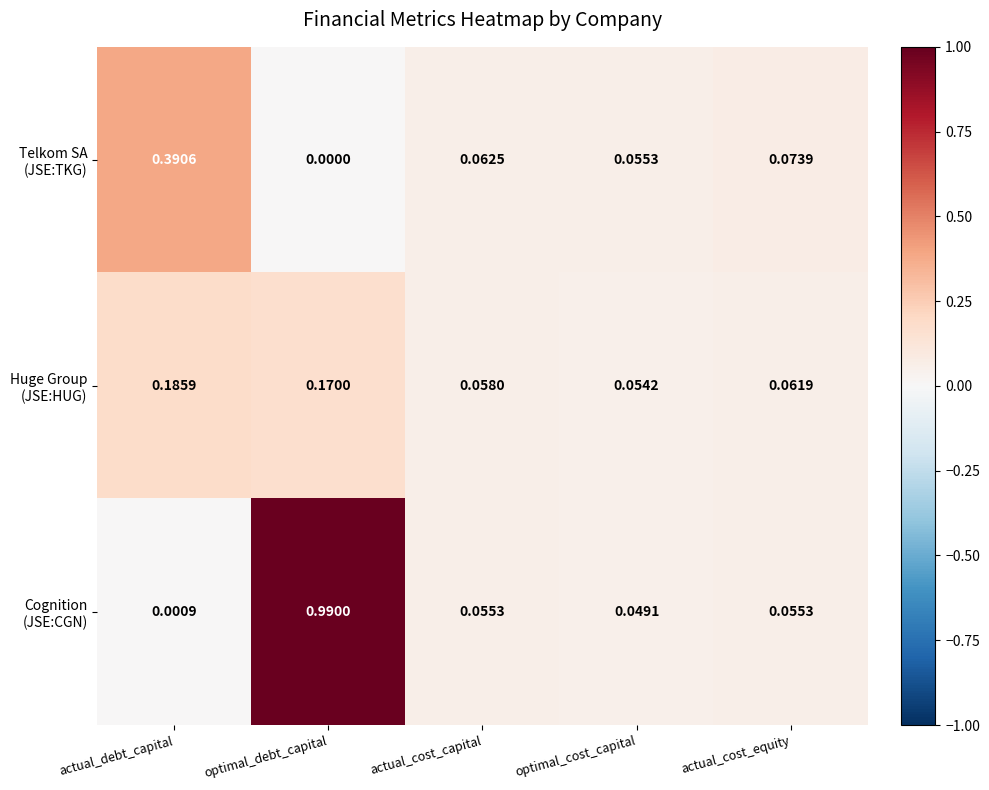

At which category is the sum across all series the highest?

optimal_debt_capital